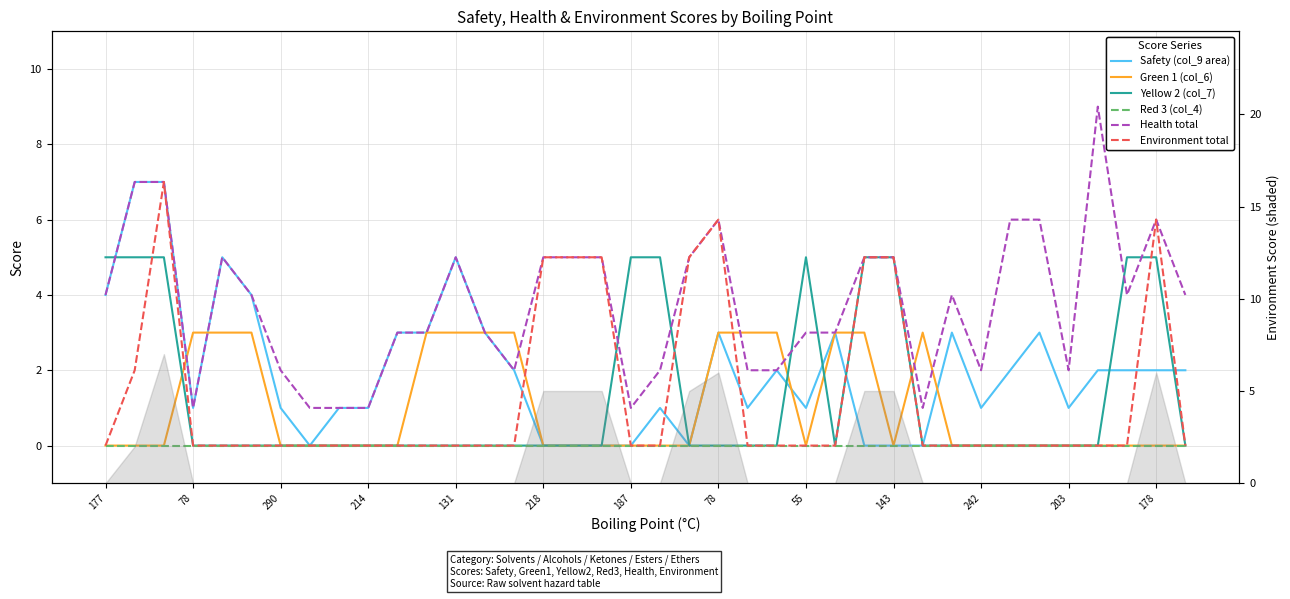

True or false: Yellow 2 (col_7) has a value of 0 at 34.

True